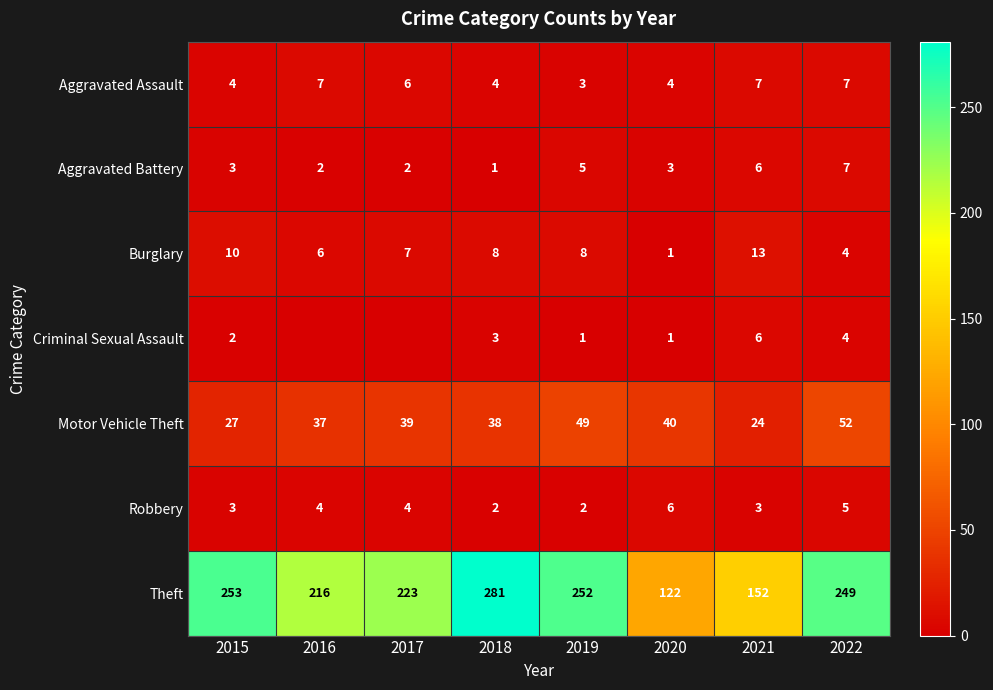

At which category does the chart reach its minimum across all series?

2016